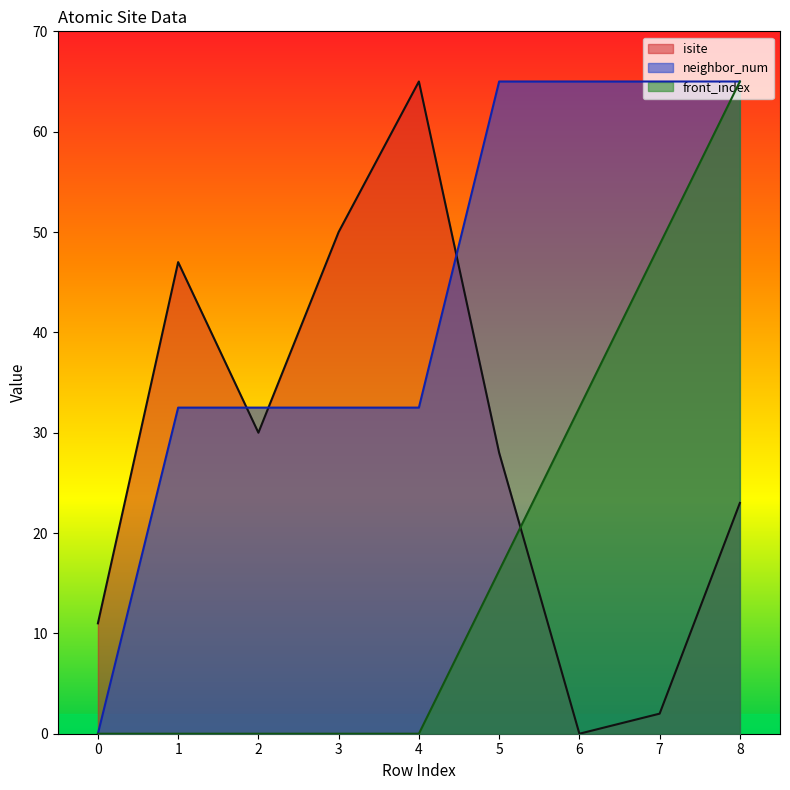

Does the chart display data point markers on the line(s)?

No